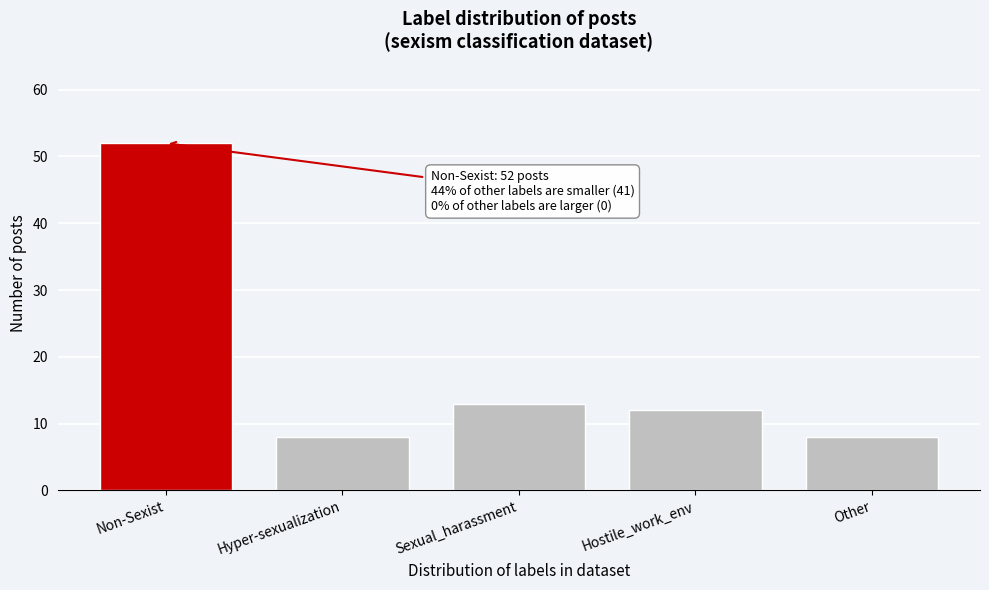

Reading left to right, what are all the values shown in this chart?

Non-Sexist=52	Hyper-sexualization=8	Sexual_harassment=13	Hostile_work_env=12	Other=8